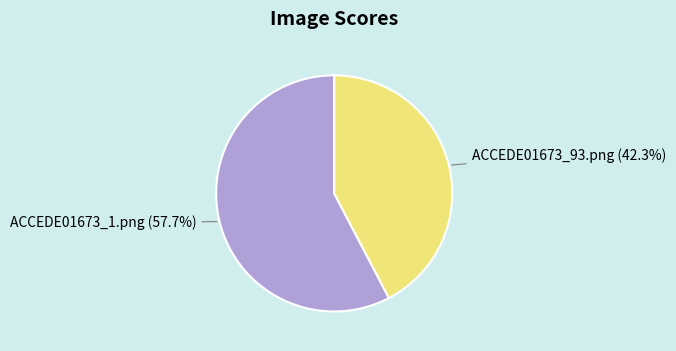

The ACCEDE01673_93.png slice represents 42% of the pie. True or false?

True